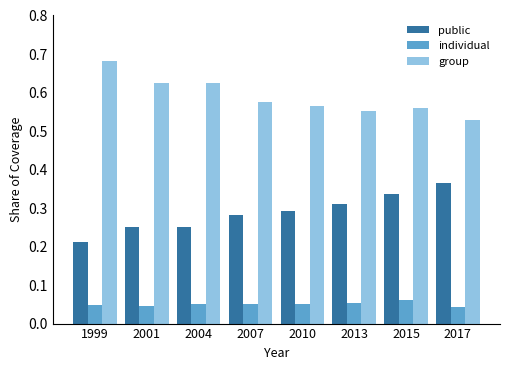

Is the value of individual at 2013 greater than the value of public at 2007?

No